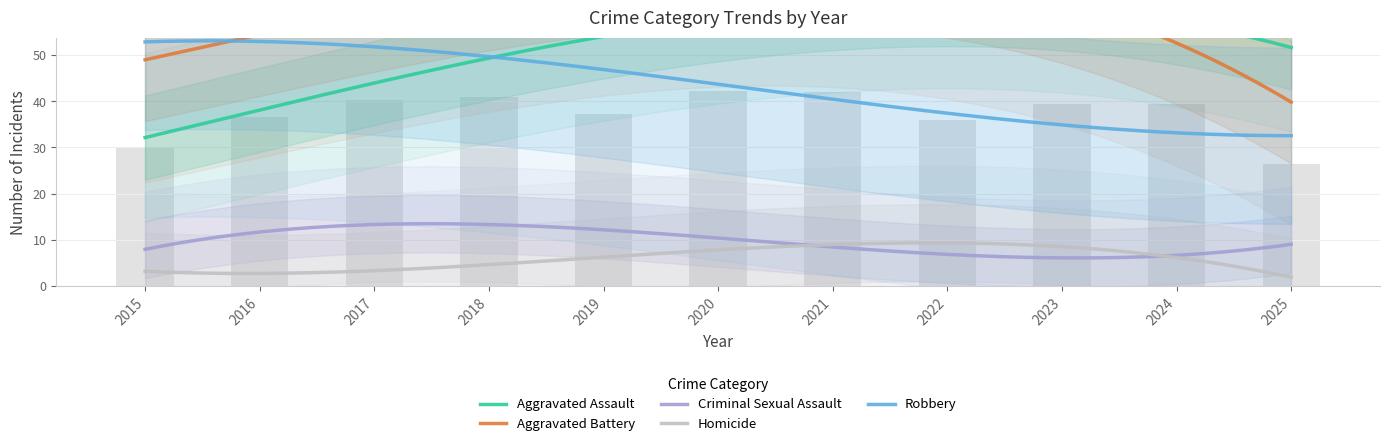

At how many categories does at least one series exceed 8?

11